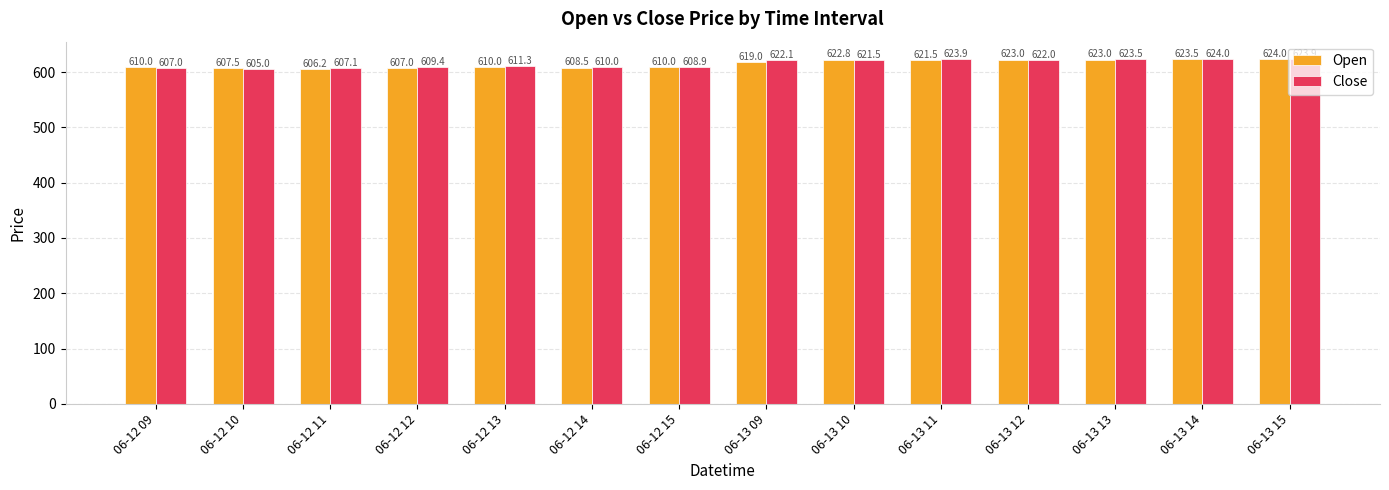

At which category does the chart reach its minimum across all series?

06-12 10